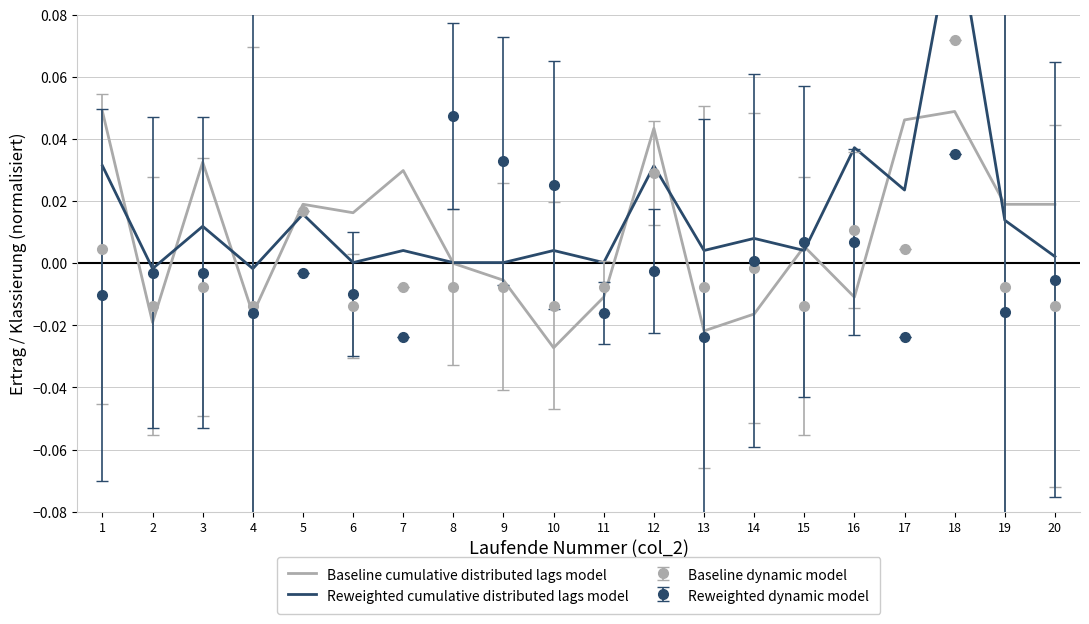

The Reweighted cumulative distributed lags model series shows 0.0 at 12. True or false?

True